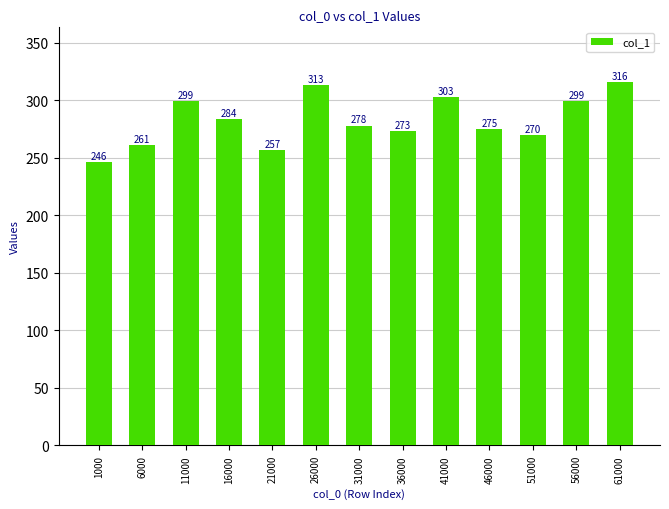

The value at 16000 is 406. True or false?

False